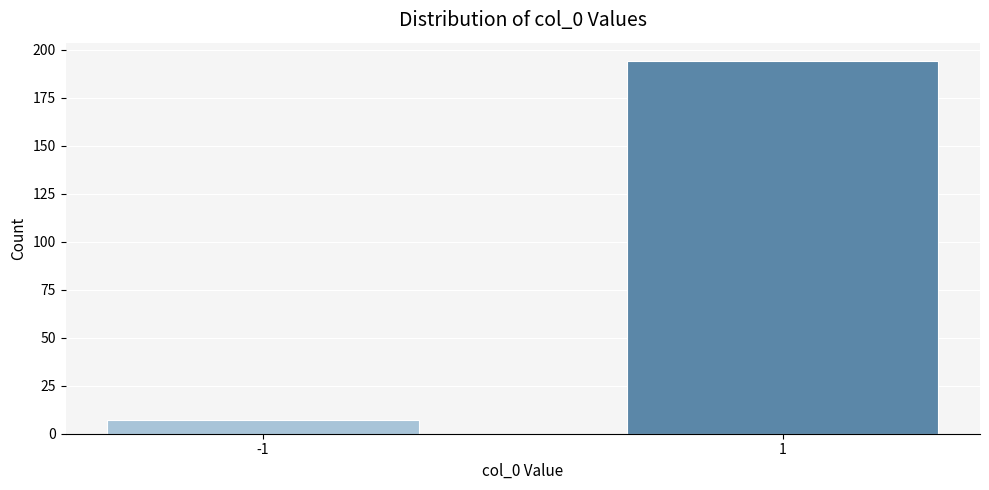

Reading left to right, list all the values displayed in this chart.

-1=7	1=194